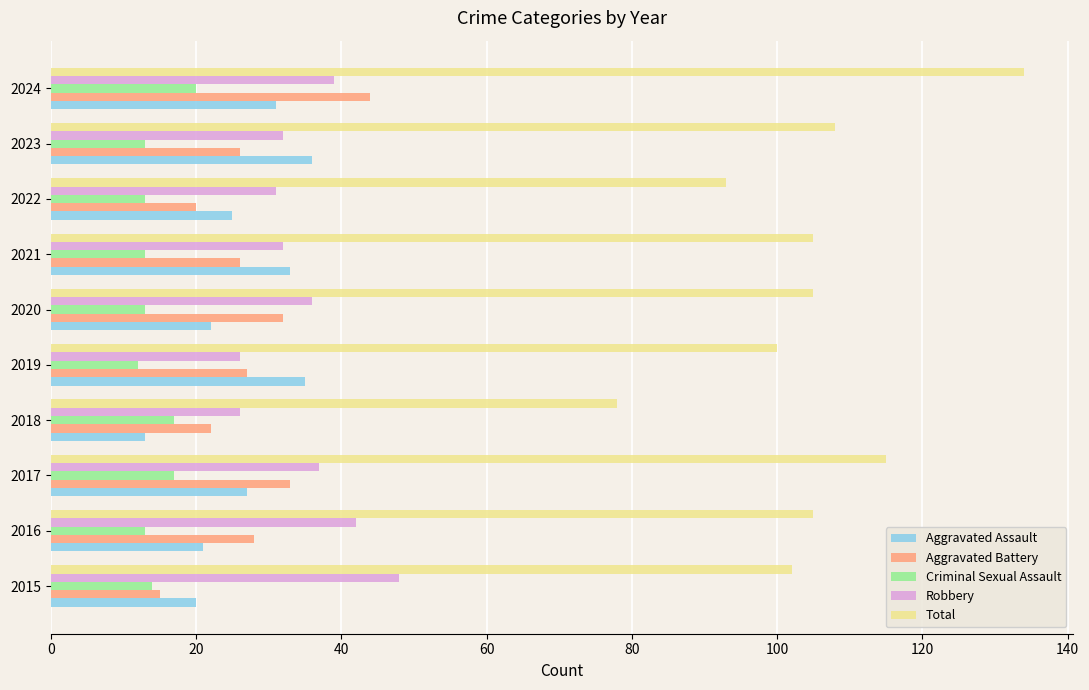

What is the difference between the highest and lowest values at 2019?

88